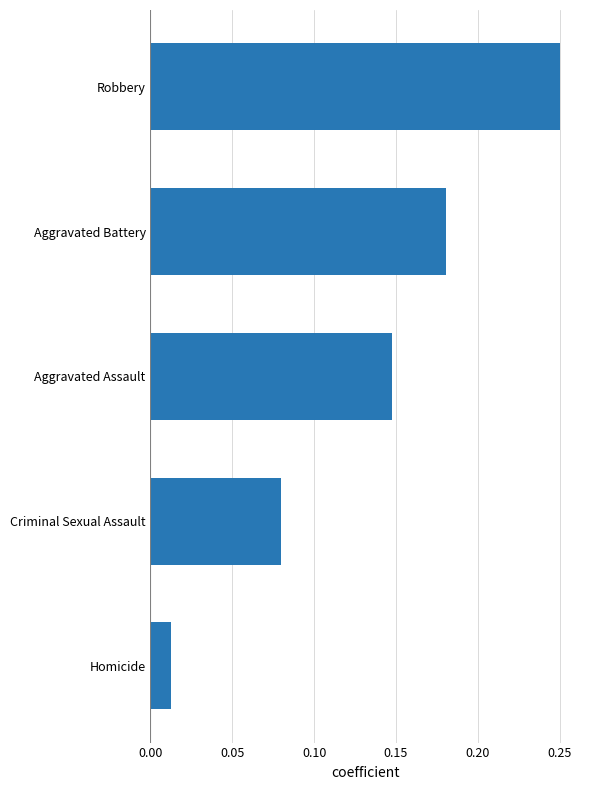

The value at Robbery is 0.4. True or false?

False